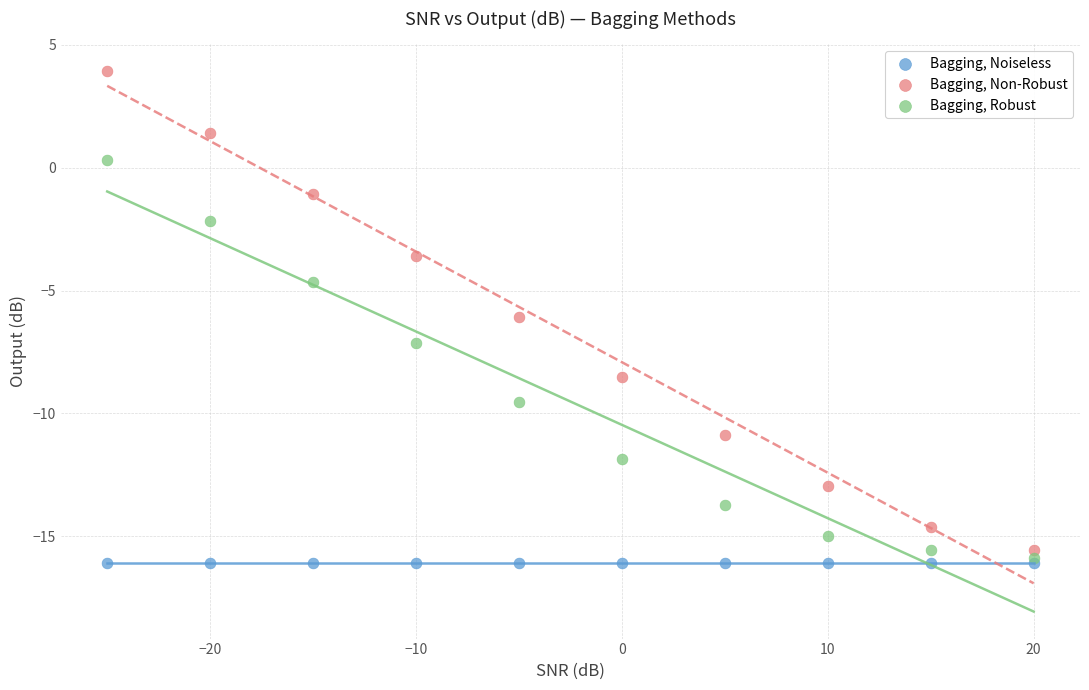

What are all the series names shown in the legend?

Bagging, Noiseless, Bagging, Non-Robust, Bagging, Robust